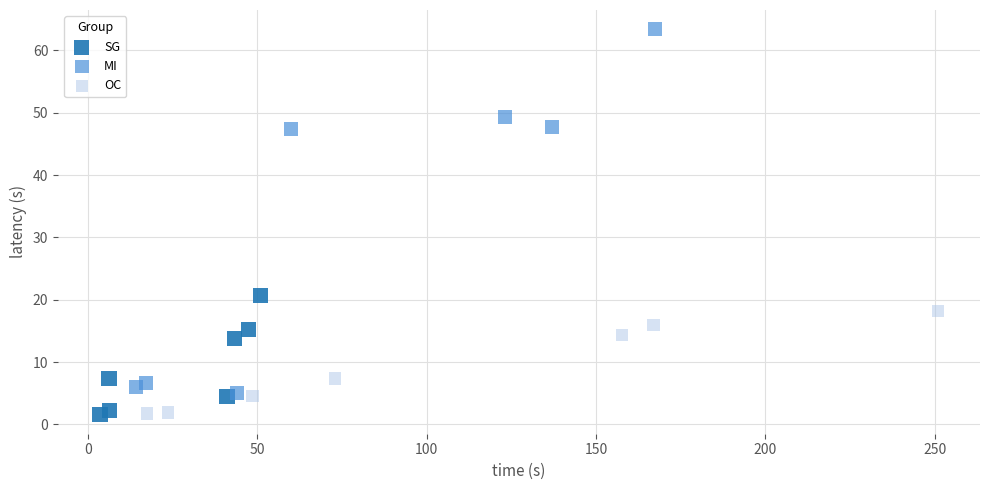

Which series has the widest spread of Y values?

MI